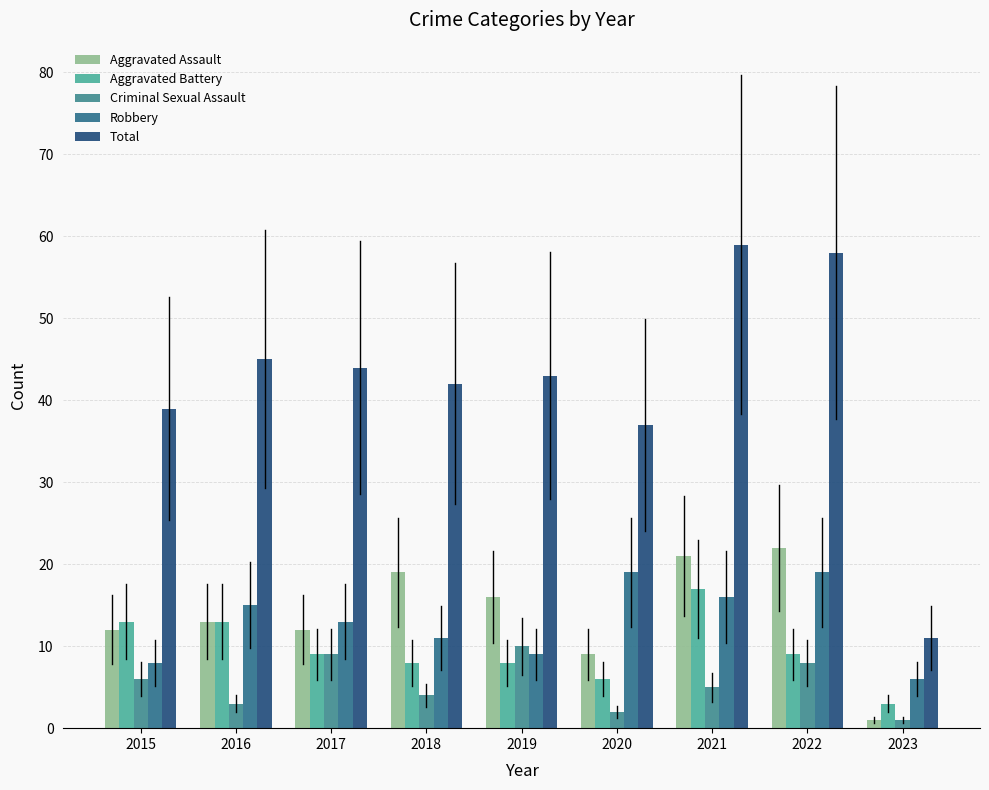

What is the highest value of the Aggravated Assault series?

22